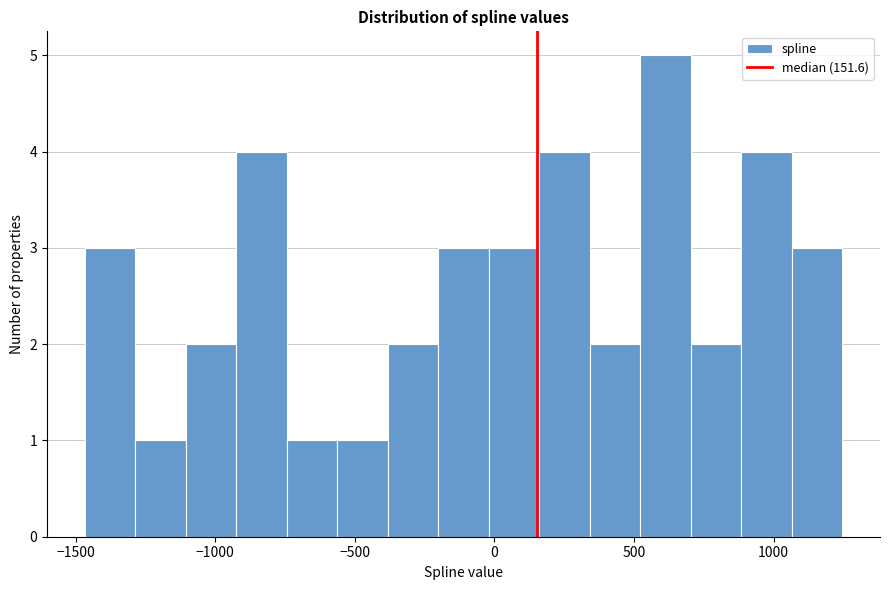

Around what value on the x-axis is the tallest bar? Give the approximate position of its centre, as read against the axis.

600